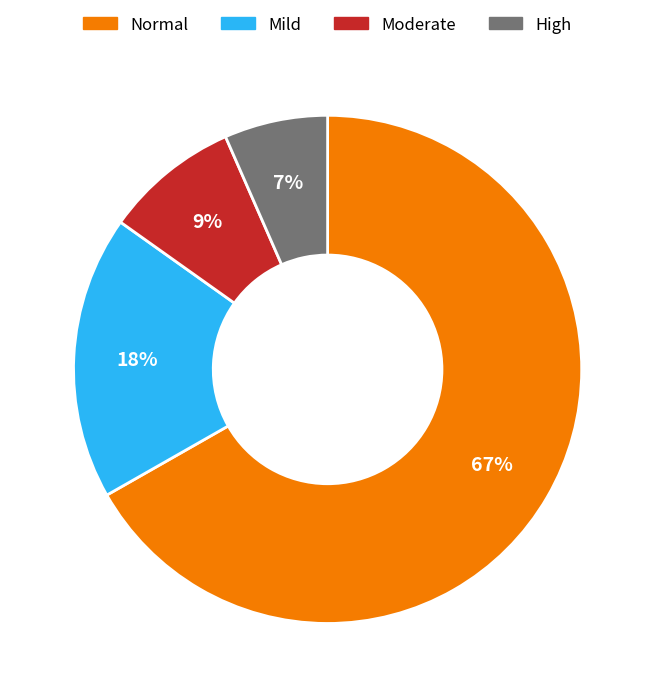

Which has a higher value, Mild or High?

Mild